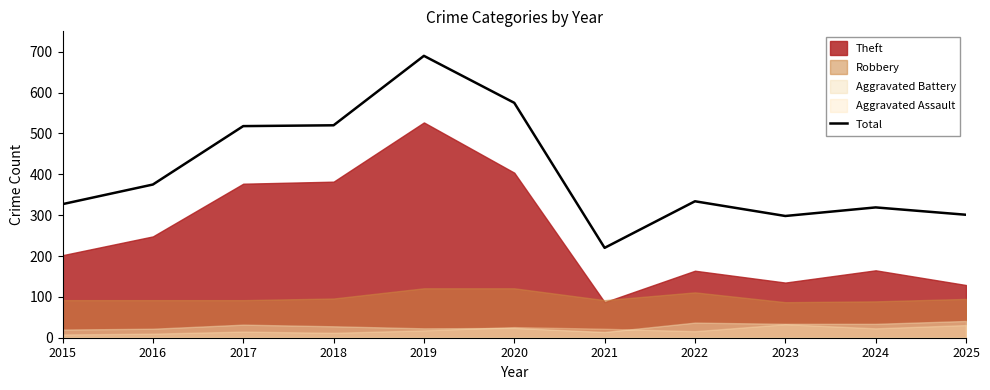

What is the change in value from 2018 to 2019?

+170